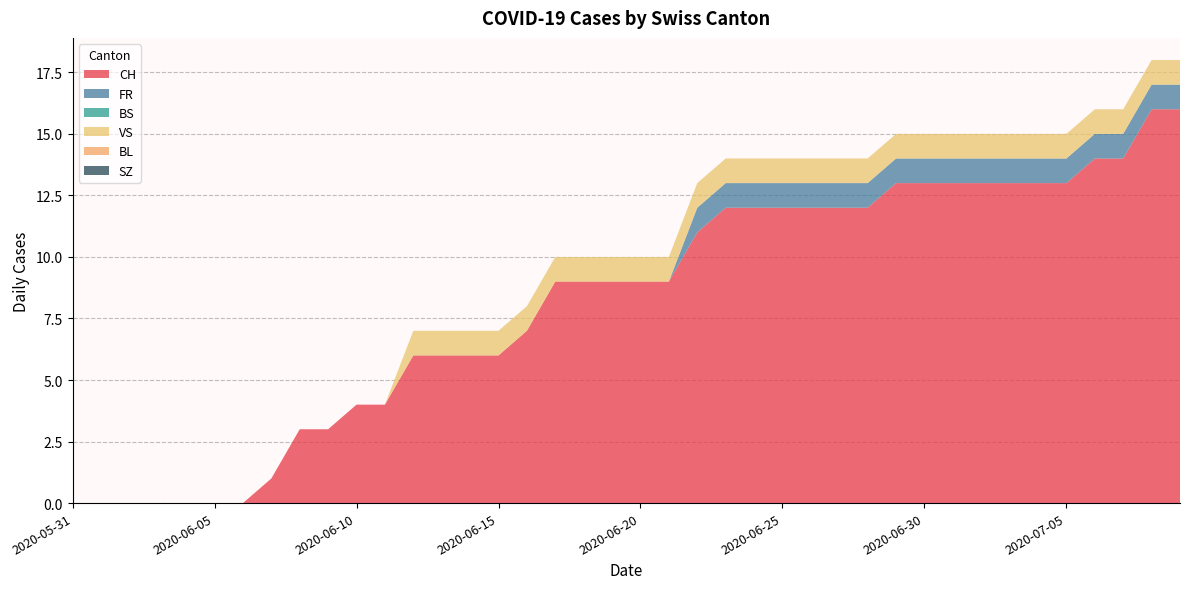

Reading left to right, list all the values displayed in this chart.

CH: 0	0	0	0	0	0	0	1	3	3	4	4	6	6	6	6	7	9	9	9	9	9	11	12	12	12	12	12	12	13	13	13	13	13	13	13	14	14	16	16
FR: 0	0	0	0	0	0	0	0	0	0	0	0	0	0	0	0	0	0	0	0	0	0	1	1	1	1	1	1	1	1	1	1	1	1	1	1	1	1	1	1
BS: 0	0	0	0	0	0	0	0	0	0	0	0	0	0	0	0	0	0	0	0	0	0	0	0	0	0	0	0	0	0	0	0	0	0	0	0	0	0	0	0
VS: 0	0	0	0	0	0	0	0	0	0	0	0	1	1	1	1	1	1	1	1	1	1	1	1	1	1	1	1	1	1	1	1	1	1	1	1	1	1	1	1
BL: 0	0	0	0	0	0	0	0	0	0	0	0	0	0	0	0	0	0	0	0	0	0	0	0	0	0	0	0	0	0	0	0	0	0	0	0	0	0	0	0
SZ: 0	0	0	0	0	0	0	0	0	0	0	0	0	0	0	0	0	0	0	0	0	0	0	0	0	0	0	0	0	0	0	0	0	0	0	0	0	0	0	0